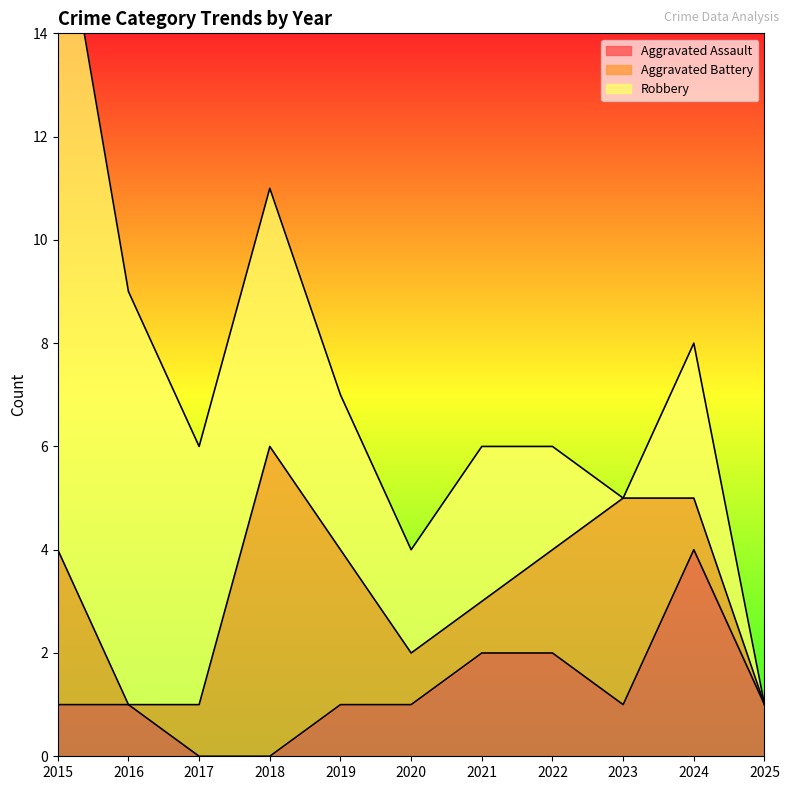

True or false: Robbery and Aggravated Assault intersect in this chart.

False